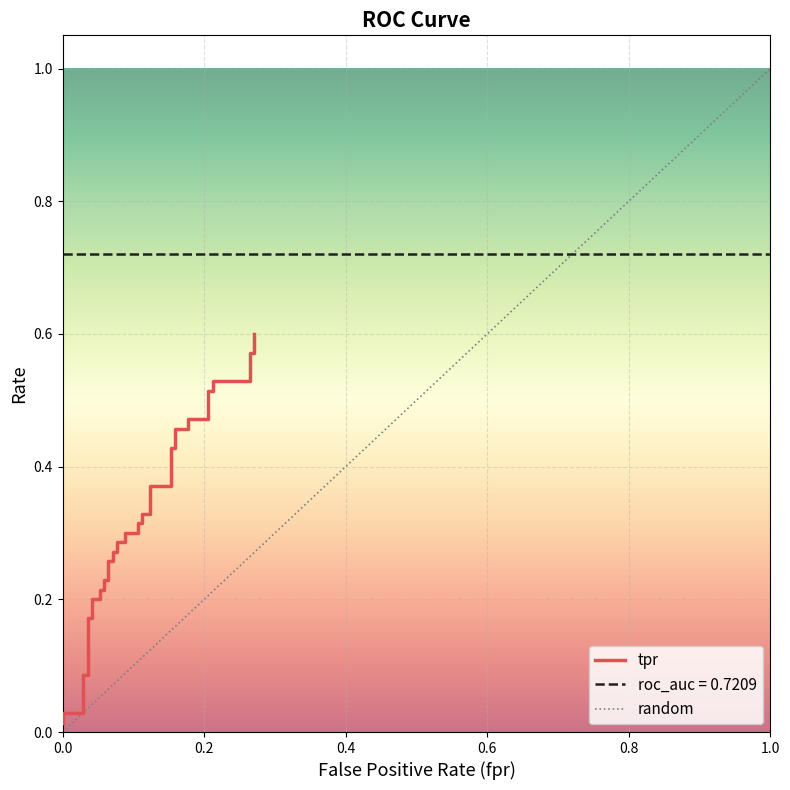

What is the average value?

0.3